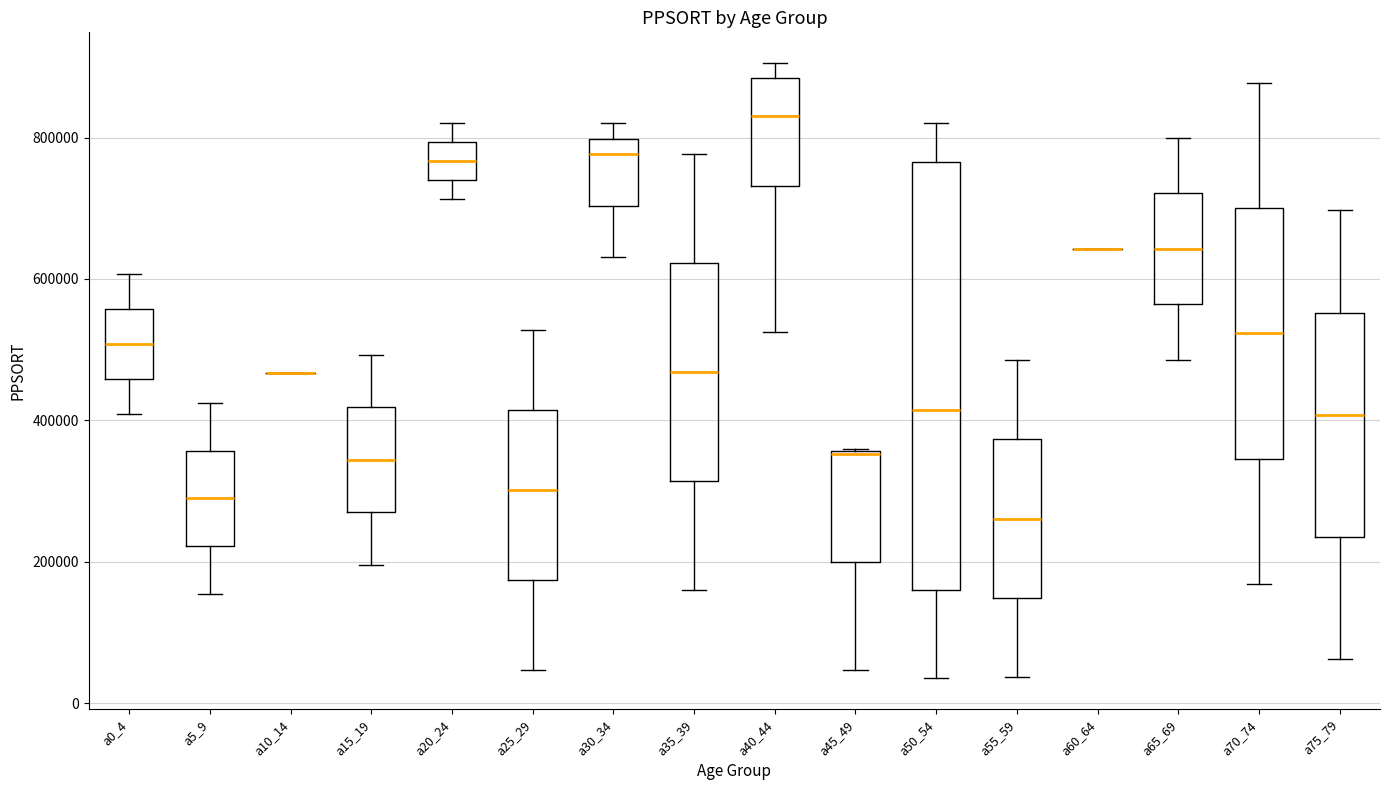

Reading left to right, read every box against the y-axis: the position of its median line, the range the box covers, and the ends of its whiskers. The values are not printed on the chart, so give them approximately, as read against the axis.

a0_4: median 500000, box 460000 to 560000, whiskers 400000 to 600000
a5_9: median 280000, box 220000 to 360000, whiskers 160000 to 420000
a10_14: box collapsed to a line at 460000, whiskers 460000 to 460000
a15_19: median 340000, box 260000 to 420000, whiskers 200000 to 500000
a20_24: median 760000, box 740000 to 800000, whiskers 720000 to 820000
a25_29: median 300000, box 180000 to 420000, whiskers 40000 to 520000
a30_34: median 780000, box 700000 to 800000, whiskers 640000 to 820000
a35_39: median 460000, box 320000 to 620000, whiskers 160000 to 780000
a40_44: median 840000, box 740000 to 880000, whiskers 520000 to 900000
a45_49: median 360000 (drawn on the box's upper edge), box 200000 to 360000, whiskers 40000 to 360000
a50_54: median 420000, box 160000 to 760000, whiskers 40000 to 820000
a55_59: median 260000, box 140000 to 380000, whiskers 40000 to 480000
a60_64: box collapsed to a line at 640000, whiskers 640000 to 640000
a65_69: median 640000, box 560000 to 720000, whiskers 480000 to 800000
a70_74: median 520000, box 340000 to 700000, whiskers 160000 to 880000
a75_79: median 400000, box 240000 to 560000, whiskers 60000 to 700000